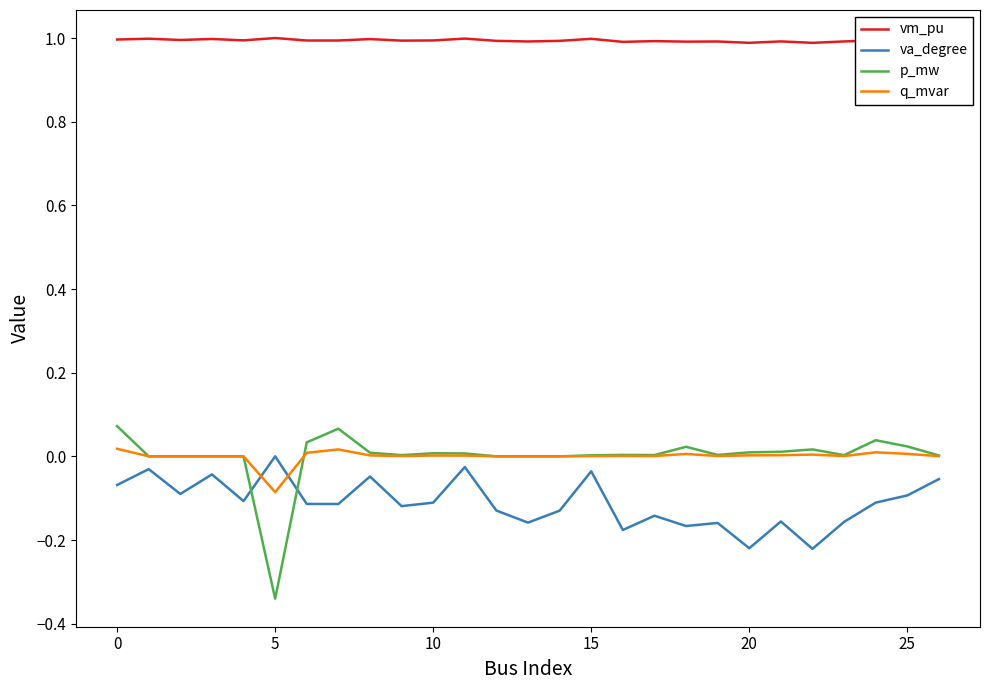

What is the greatest value displayed?

1.0